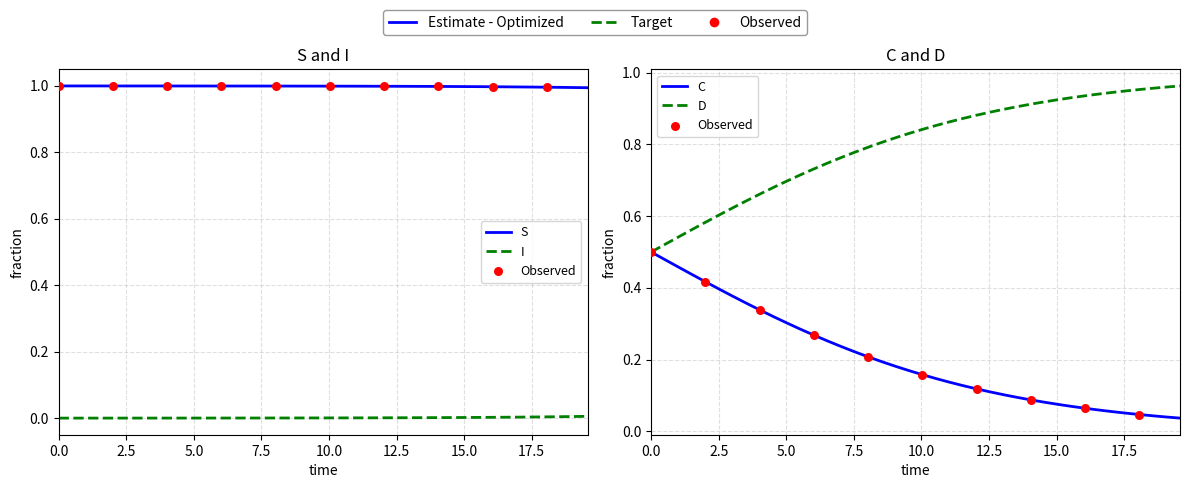

Is the value of D at 18 greater than the value of S at 0.0?

No